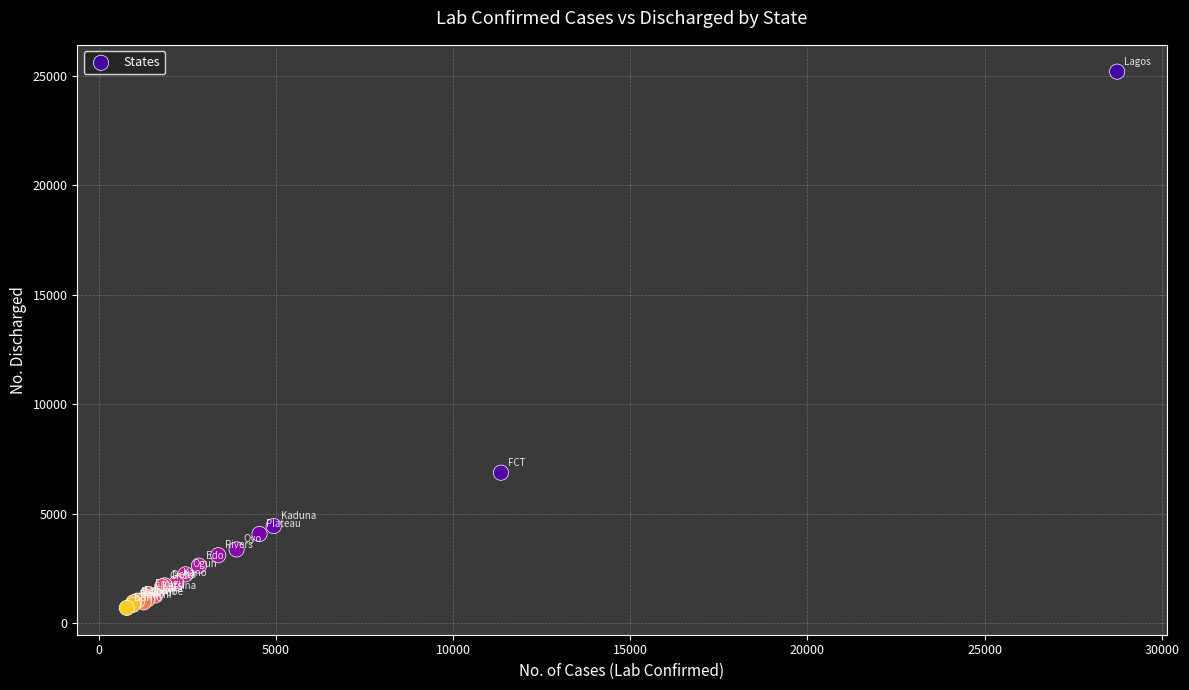

What Y value in the scatter plot is closest to 12951?

6881